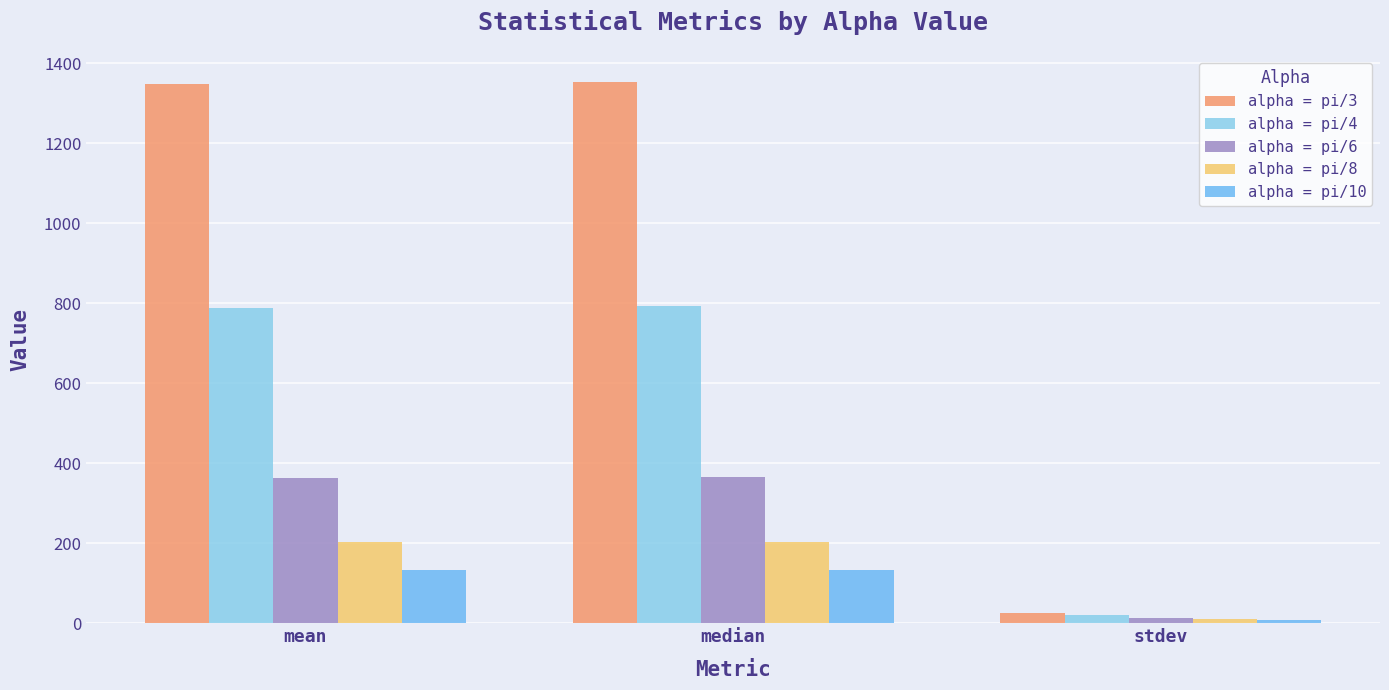

What is the total value across all series at stdev?

76.3